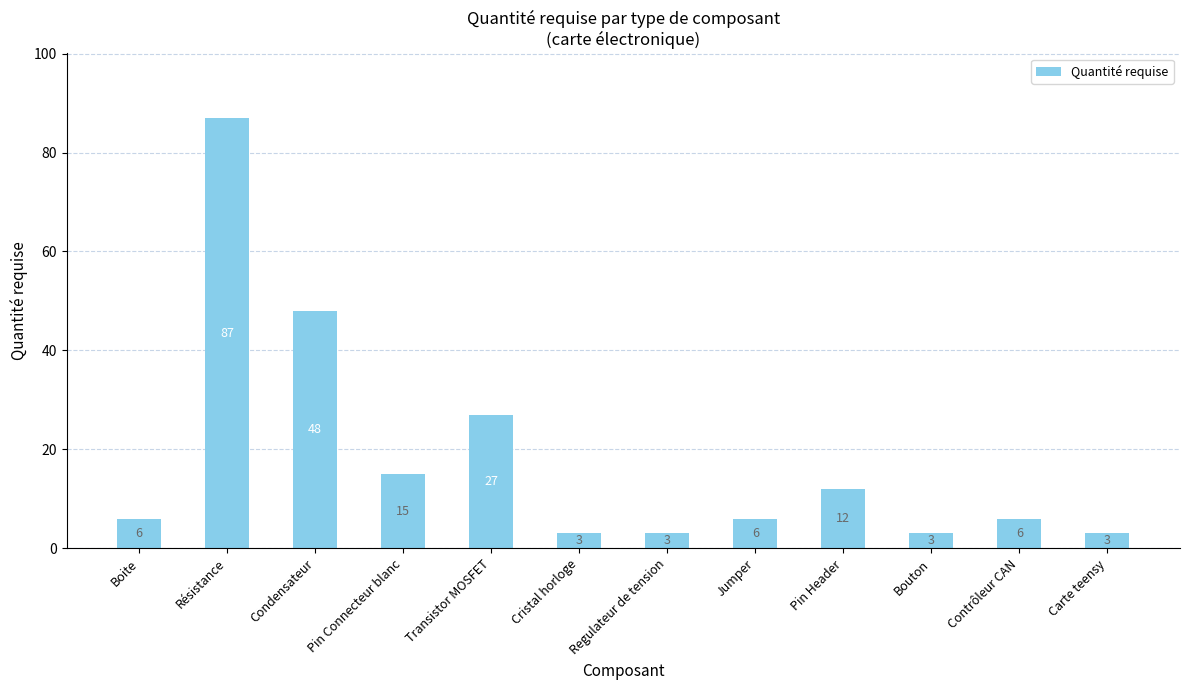

Are the bars grouped side by side (vs. stacked)?

No